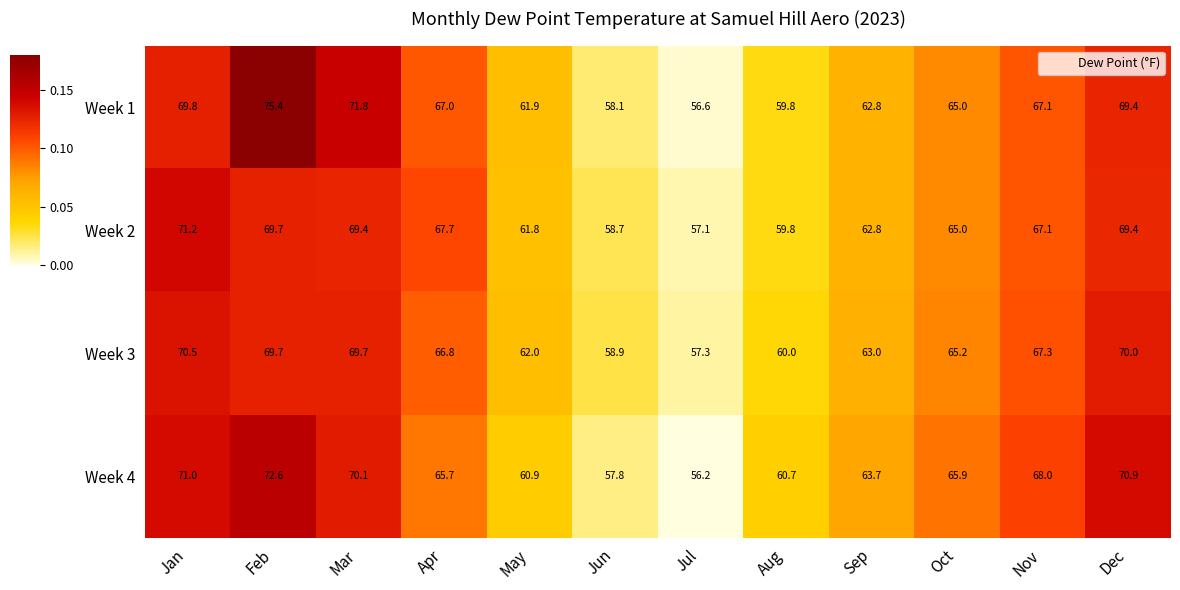

What is the sum of all Week 3 values?

780.4